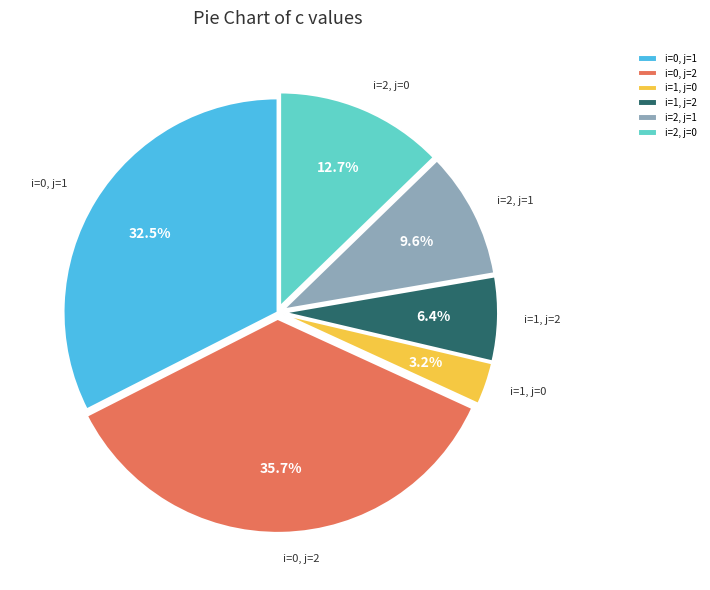

What percentage is the i=1, j=0 slice, to the nearest percent?

3%